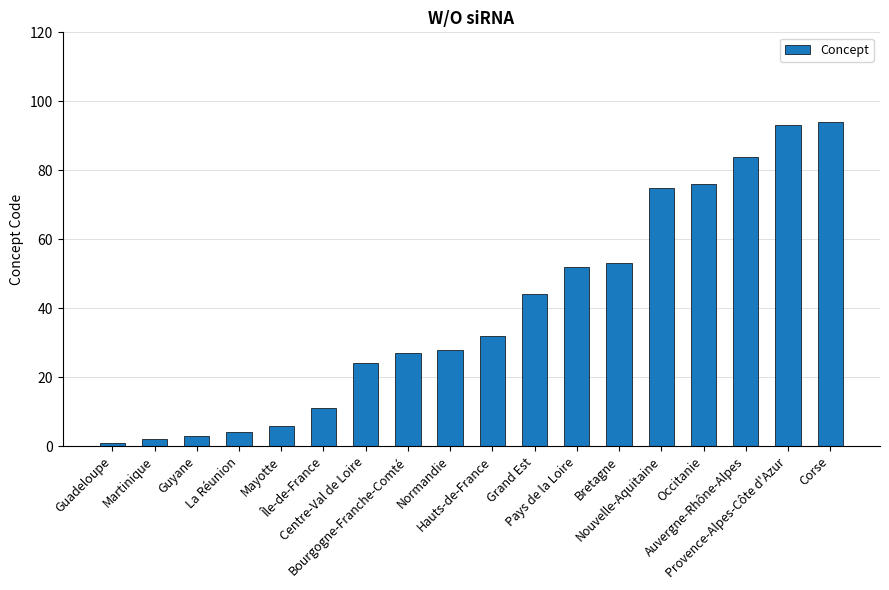

How many data points does each series have?

18